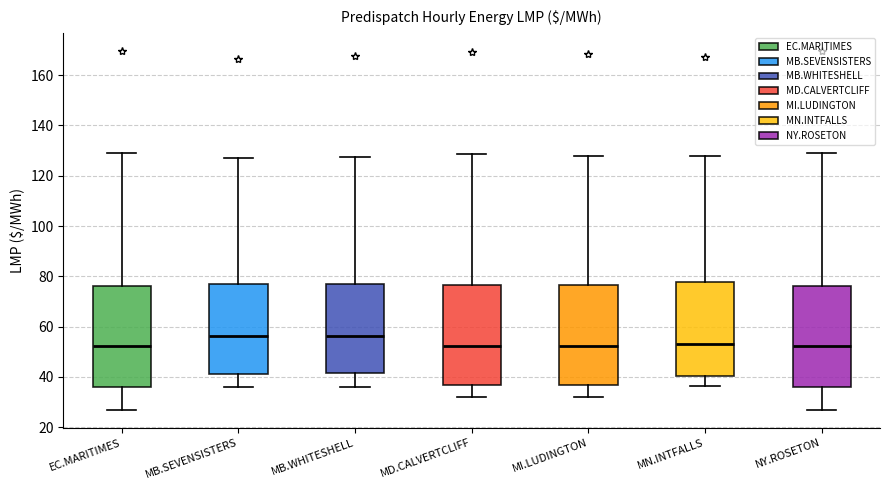

Reading left to right, read every box against the y-axis: the position of its median line, the range the box covers, and the ends of its whiskers. The values are not printed on the chart, so give them approximately, as read against the axis.

EC.MARITIMES: median 52, box 36 to 76, whiskers 26 to 128
MB.SEVENSISTERS: median 56, box 42 to 78, whiskers 36 to 126
MB.WHITESHELL: median 56, box 42 to 78, whiskers 36 to 128
MD.CALVERTCLIFF: median 52, box 36 to 76, whiskers 32 to 128
MI.LUDINGTON: median 52, box 36 to 76, whiskers 32 to 128
MN.INTFALLS: median 54, box 40 to 78, whiskers 36 to 128
NY.ROSETON: median 52, box 36 to 76, whiskers 26 to 128